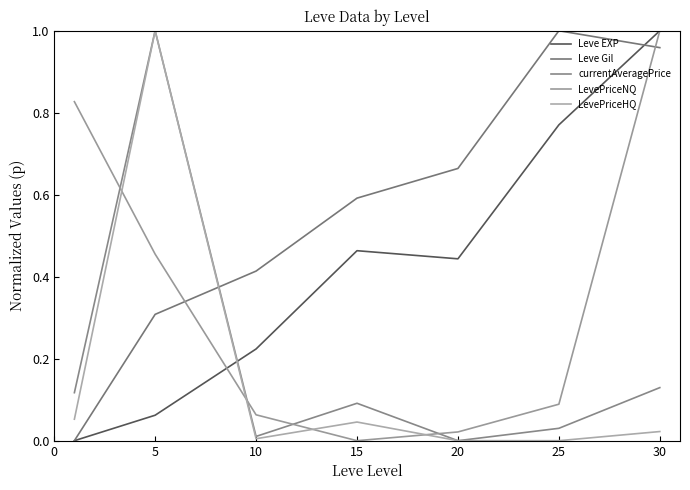

How many values in the currentAveragePrice series exceed 0?

6